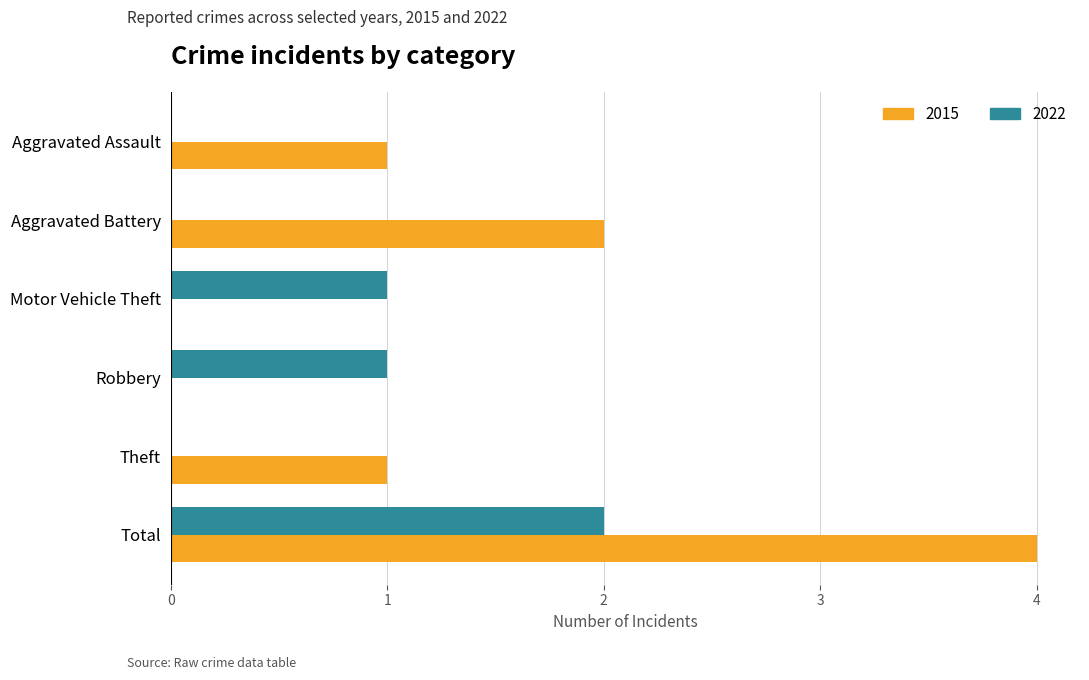

Which series has the widest spread of values?

2015